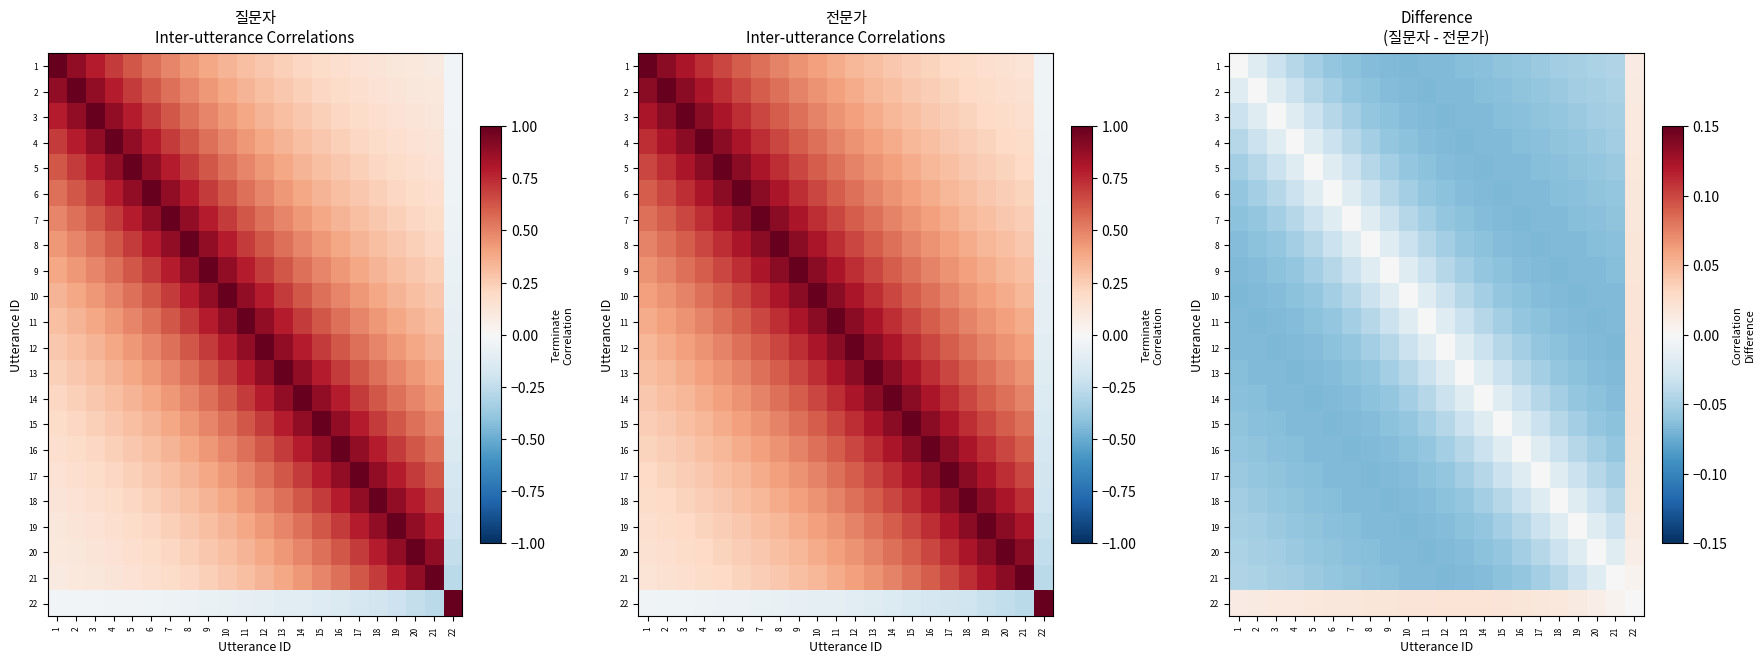

What is the lowest value of the 16 series?

-0.1